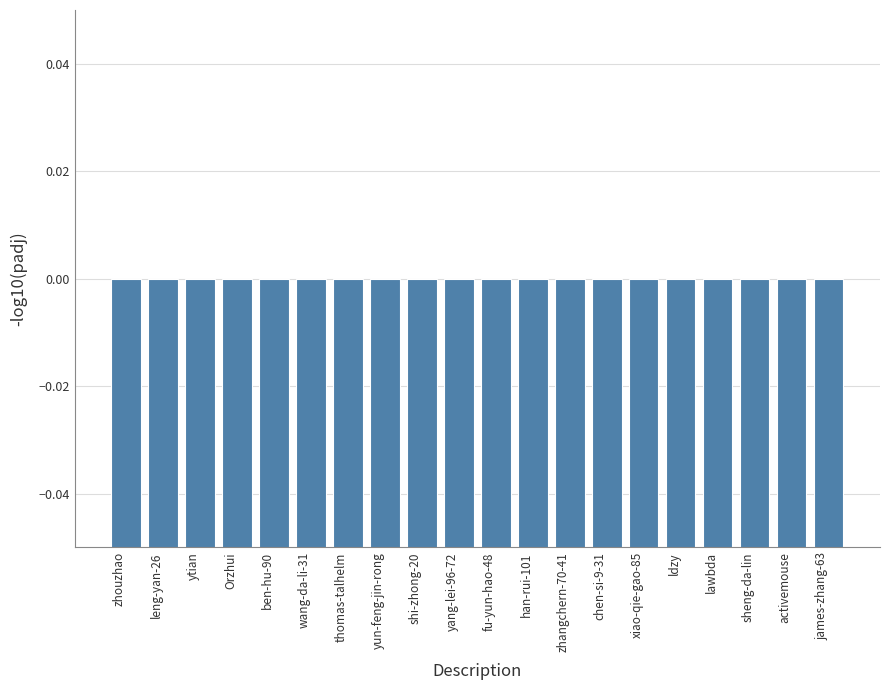

Reading left to right, list all the values displayed in this chart.

-5.2	-5.1	-5.0	-4.8	-4.8	-4.6	-4.5	-4.5	-4.5	-4.4	-4.3	-4.3	-4.2	-3.5	-3.3	-2.9	-2.6	-2.6	-2.4	-2.3